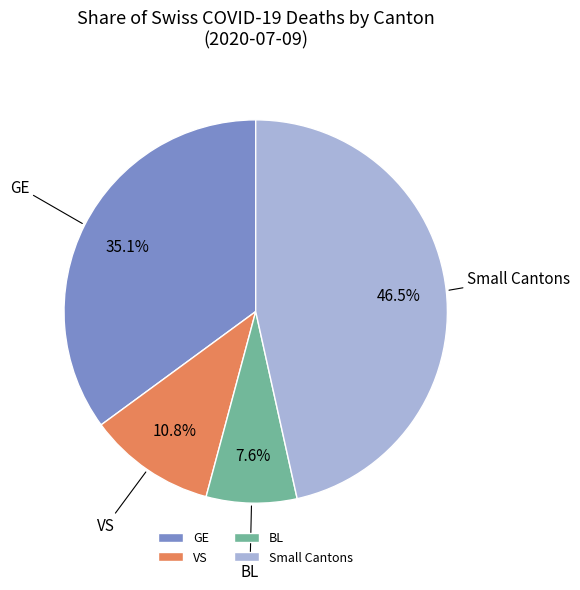

Which category has the smallest portion of the pie?

BL